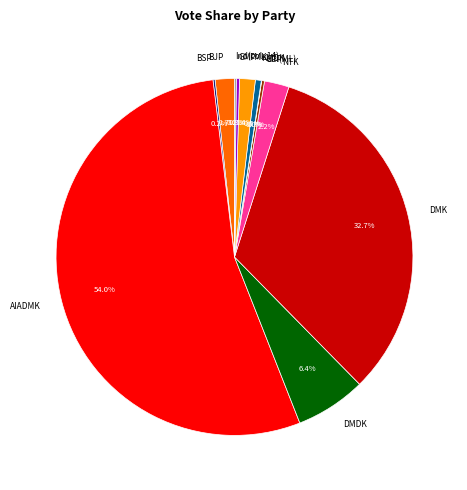

What percentage do KMDK and AIADMK together represent?

54.6%